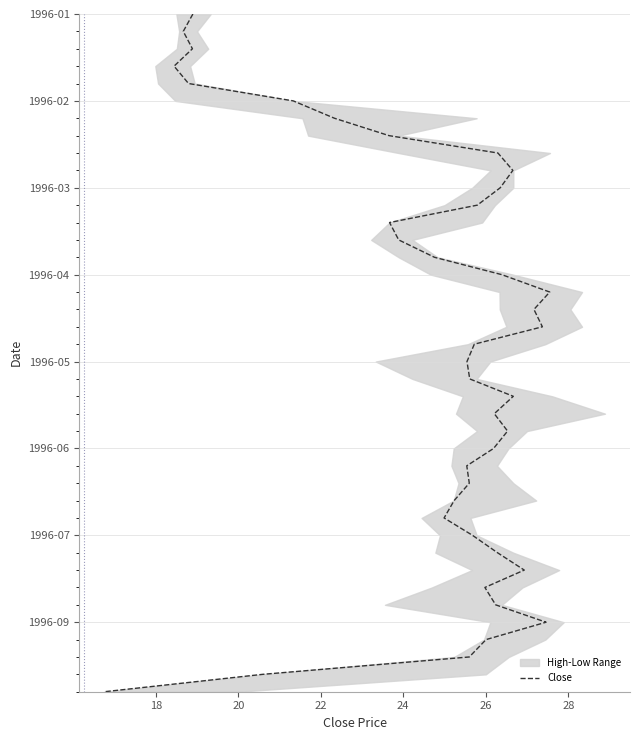

How many lines are shown in the chart?

1